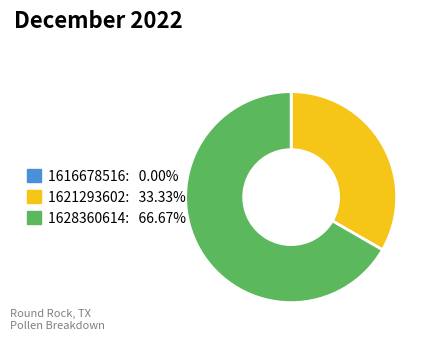

Is the sum of 1628360614: 66.67% and 1621293602: 33.33% greater than half?

Yes